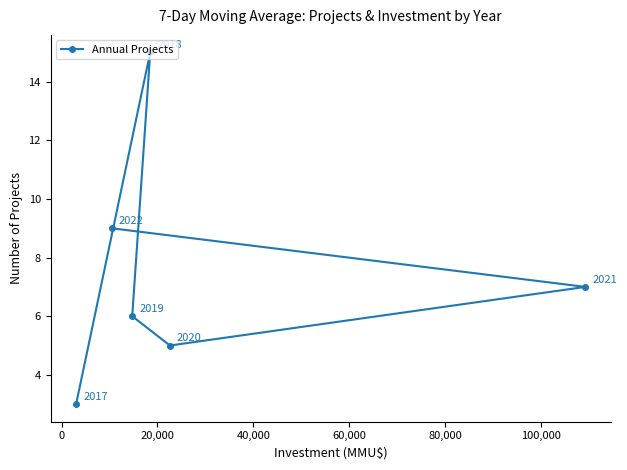

What is the smallest value displayed?

3